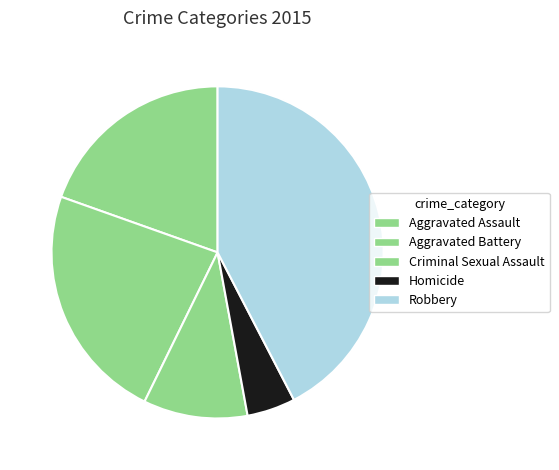

Rank the categories by value from lowest to highest.

Homicide, Criminal Sexual Assault, Aggravated Assault, Aggravated Battery, Robbery